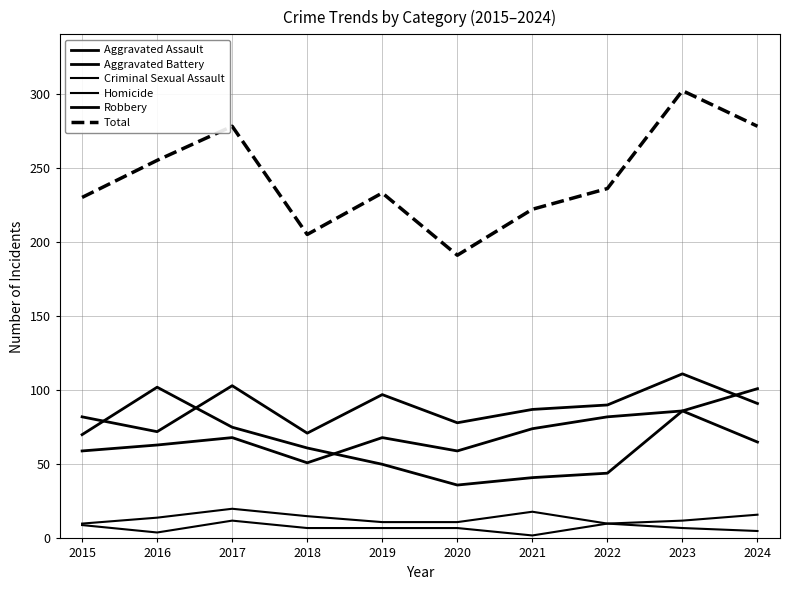

What is the total value across all series at 2020?

382